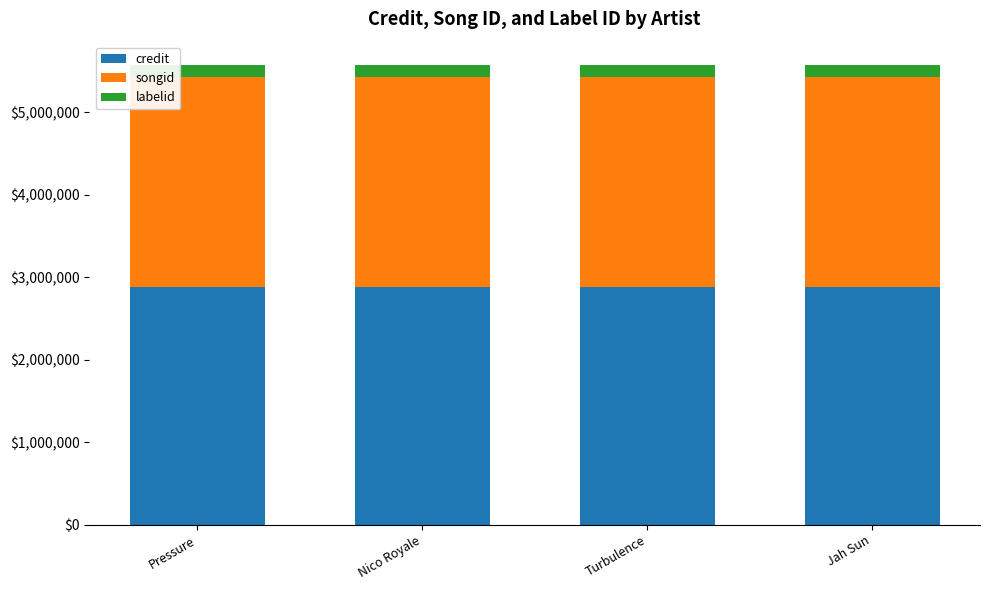

What is the maximum value for credit?

2881978